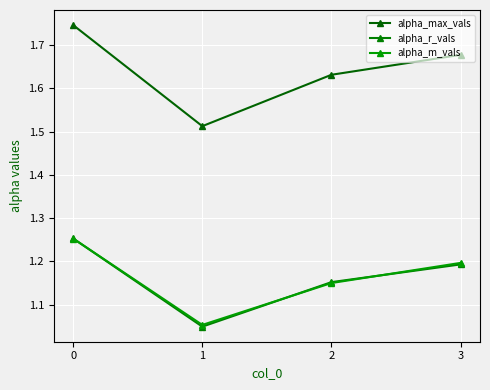

Count the alpha_m_vals values in the range 1 to 2.

4